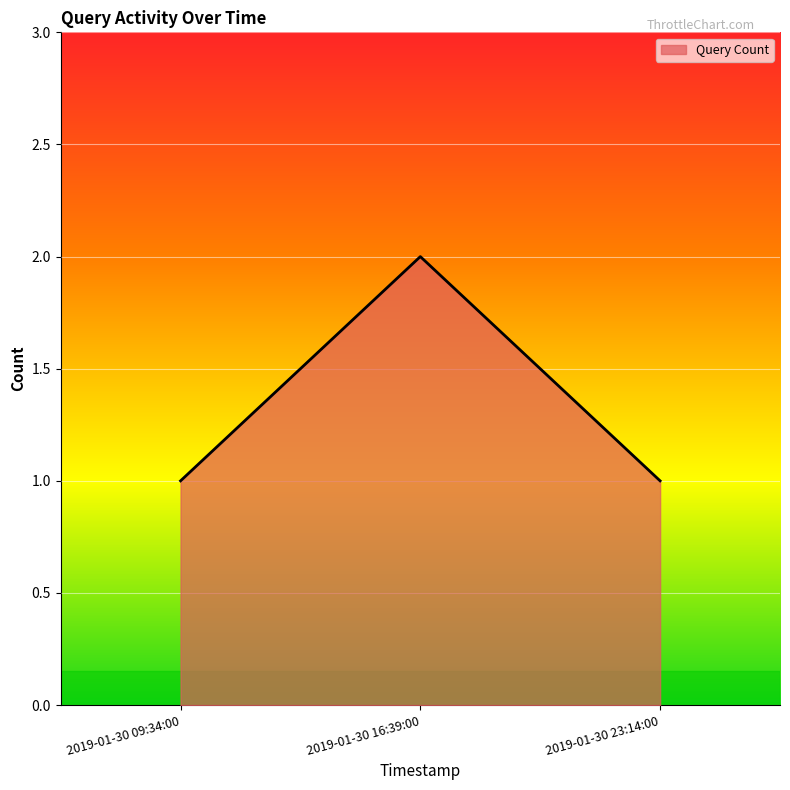

What is the sum of all values?

4